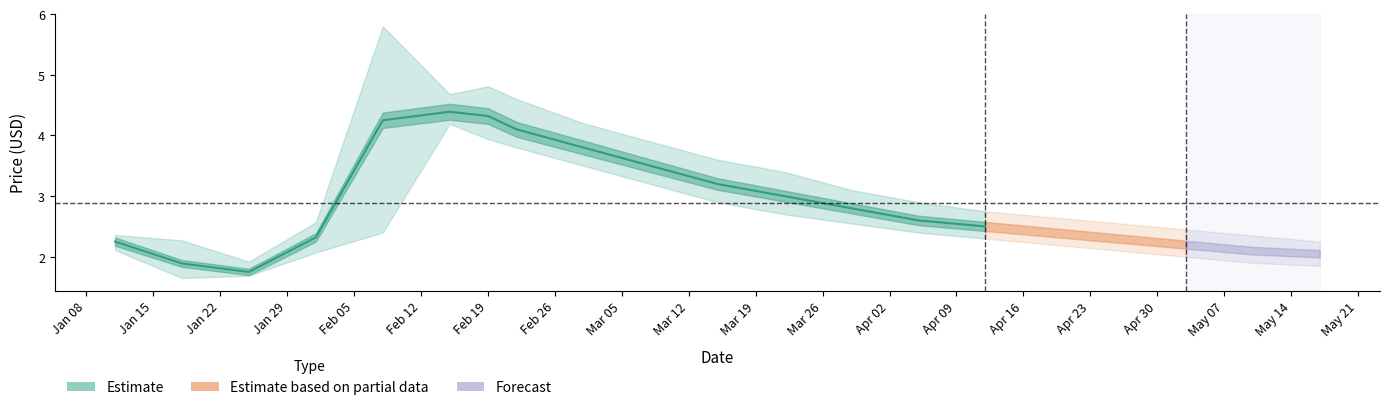

True or false: there are more than 1 points higher than both neighbors.

False